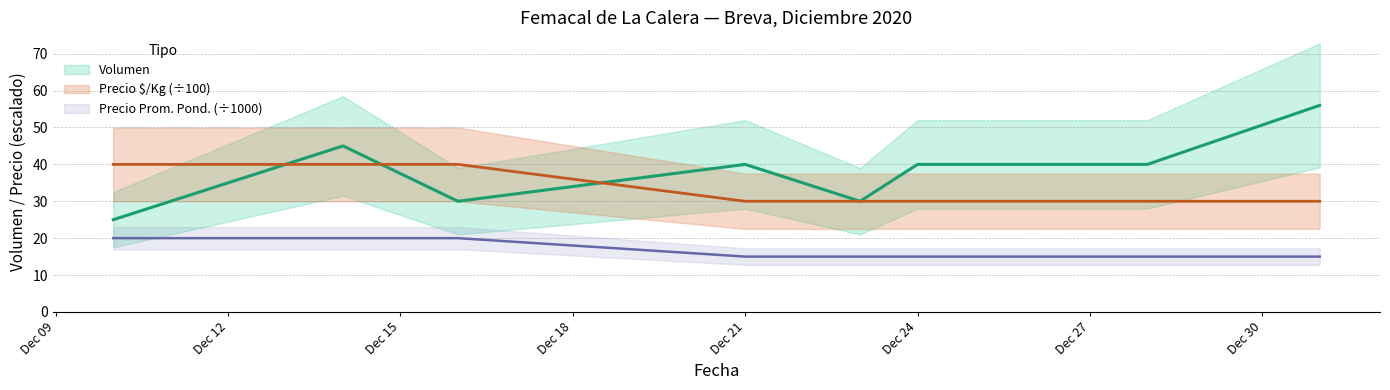

How many data points does each series have?

8